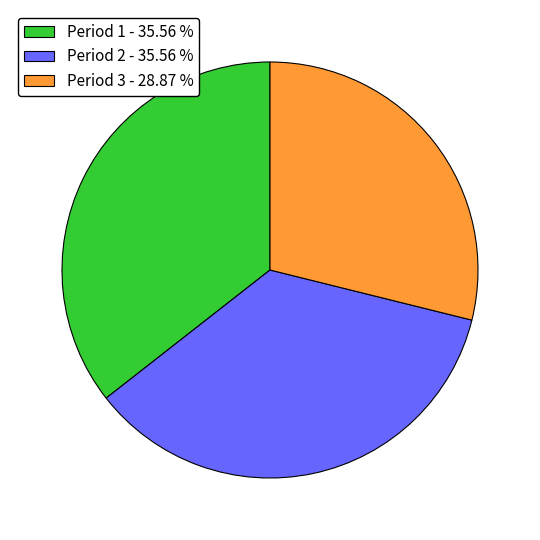

Between Period 2 - 35.56 % and Period 3 - 28.87 %, which is larger?

Period 2 - 35.56 %